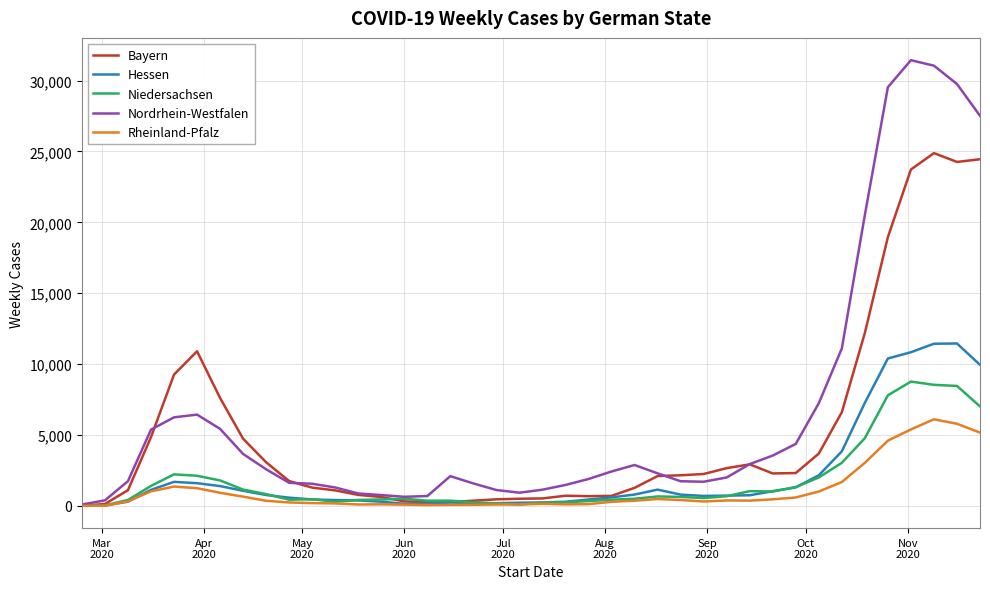

What is the maximum value shown in the chart?

31442